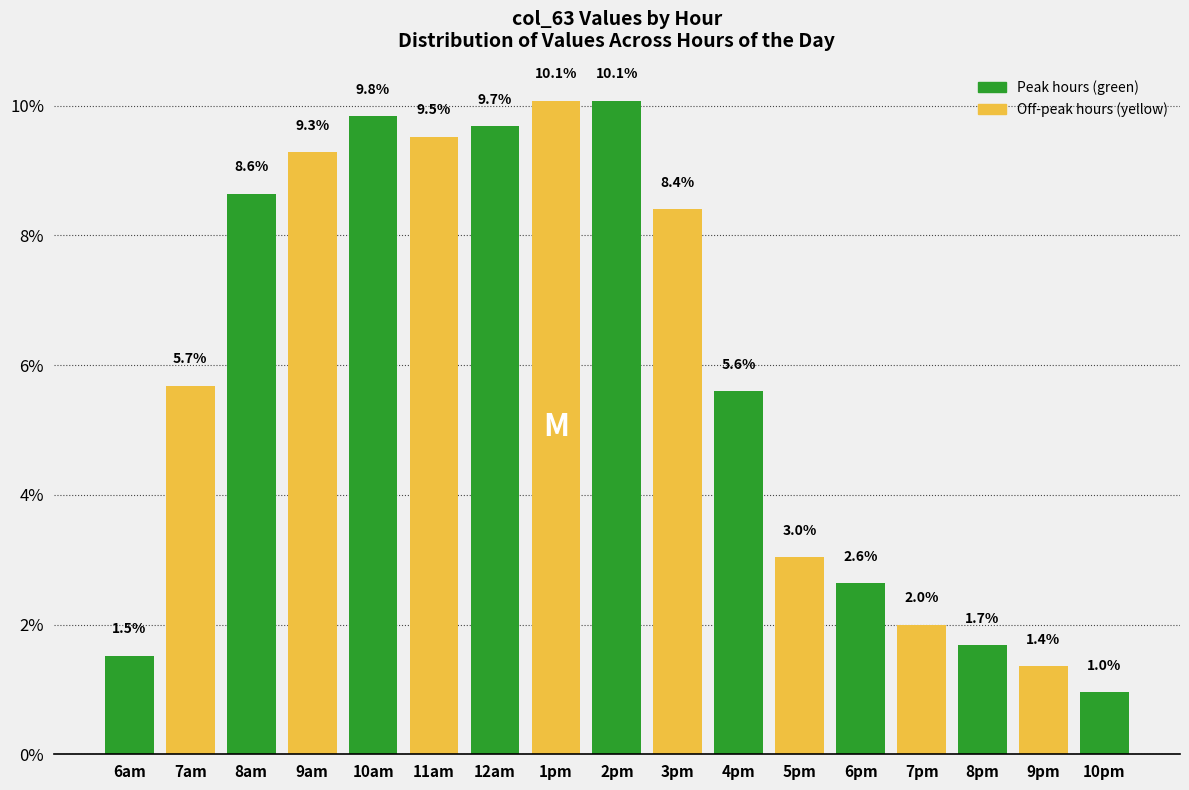

Reading left to right, transcribe all the data shown in this chart.

1.5	5.7	8.6	9.3	9.8	9.5	9.7	10.1	10.1	8.4	5.6	3.0	2.6	2.0	1.7	1.4	1.0